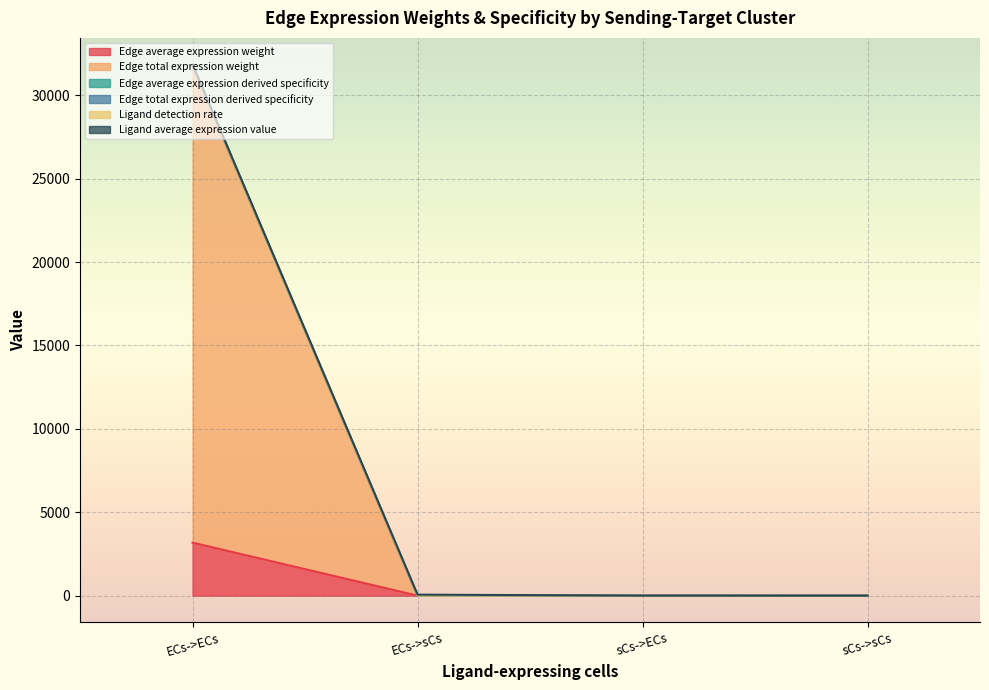

Does the chart display data point markers on the line(s)?

No